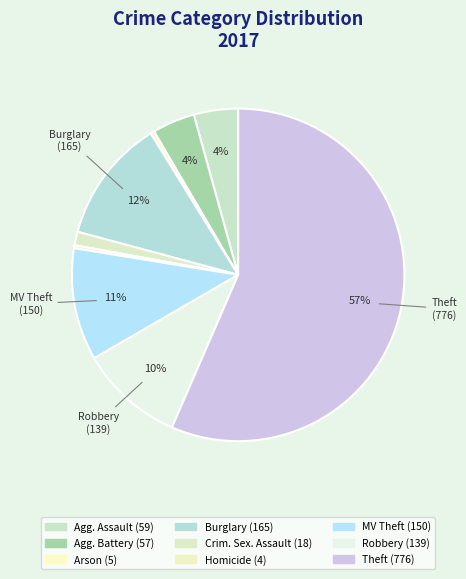

How many segments does this pie chart have?

9